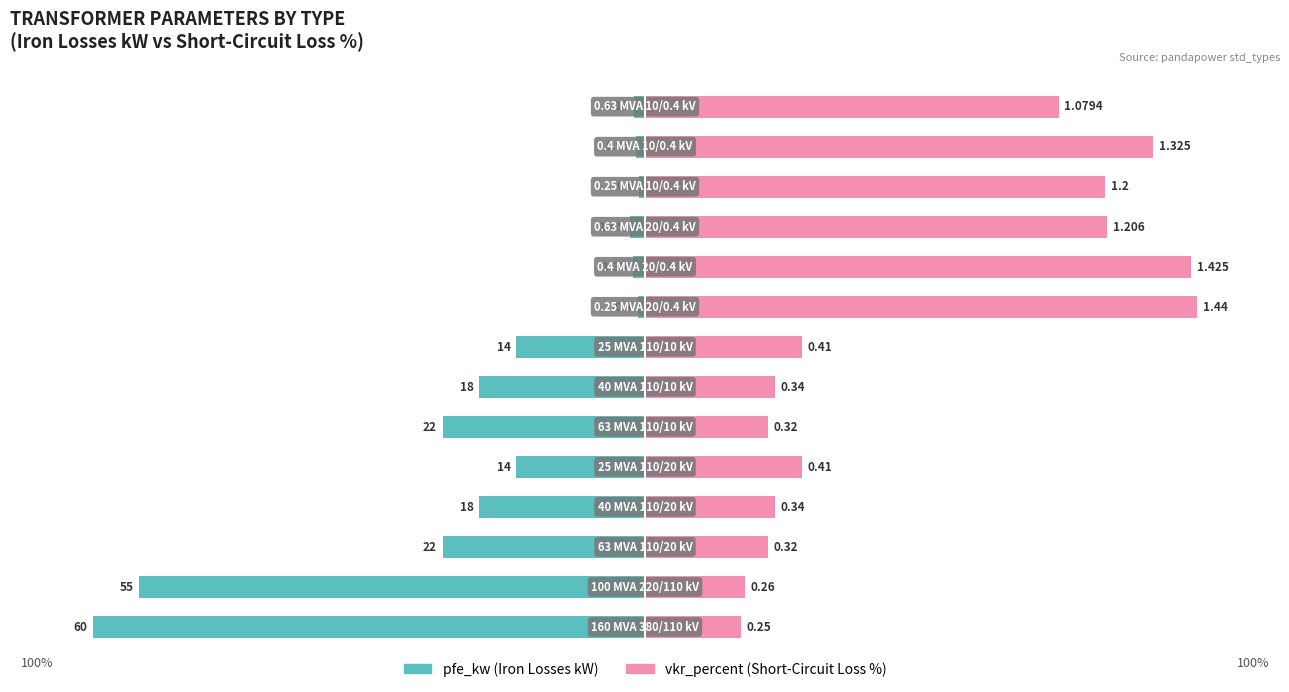

How many data points in vkr_percent (Short-Circuit Loss %) are less than 28?

6